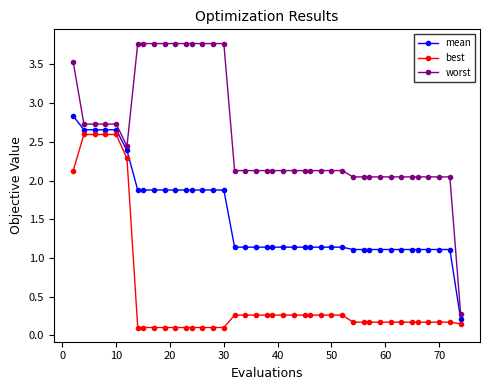

What is the greatest value displayed?

3.8